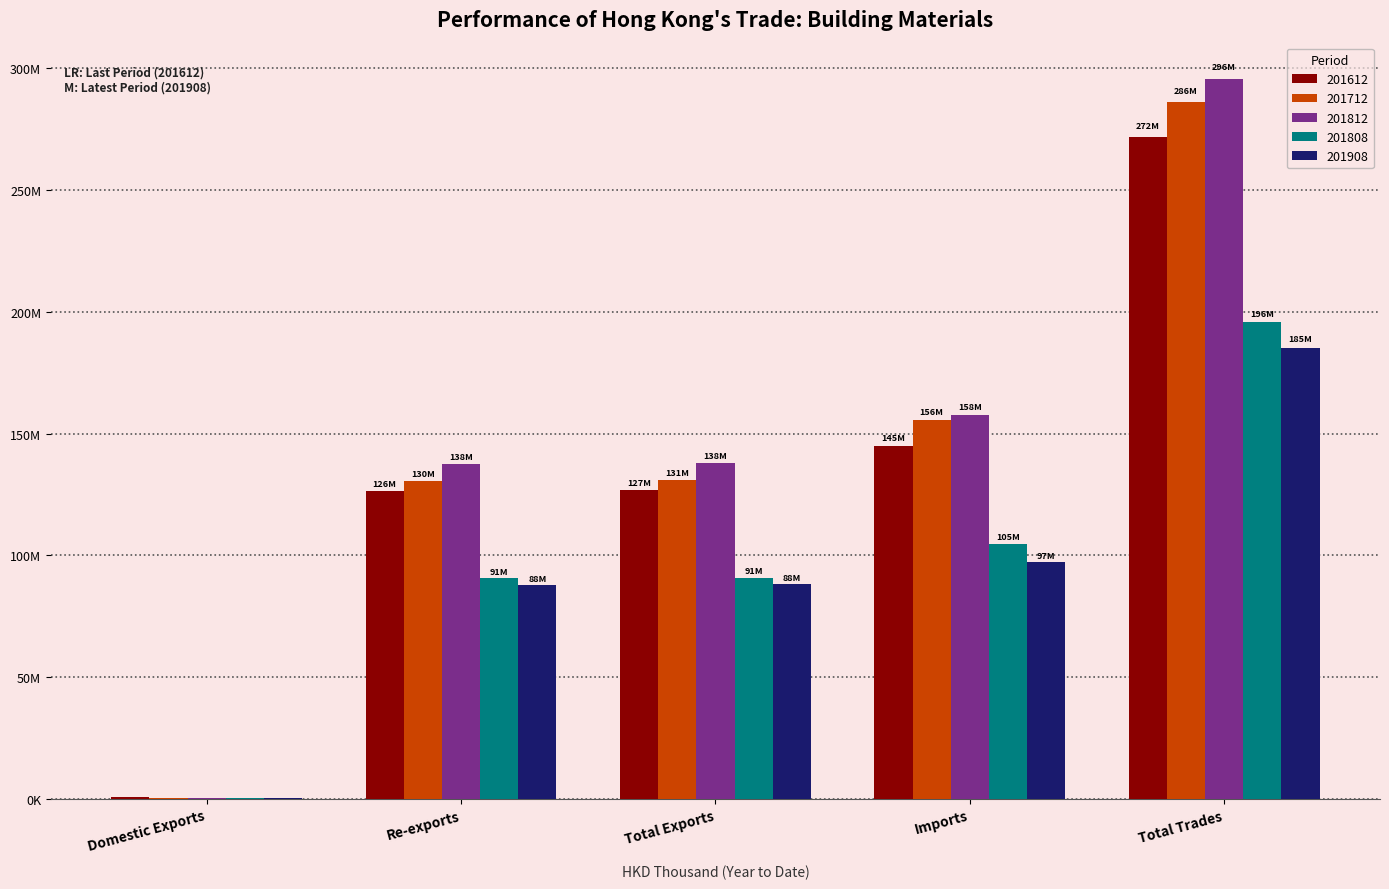

Are the bars grouped side by side (vs. stacked)?

Yes